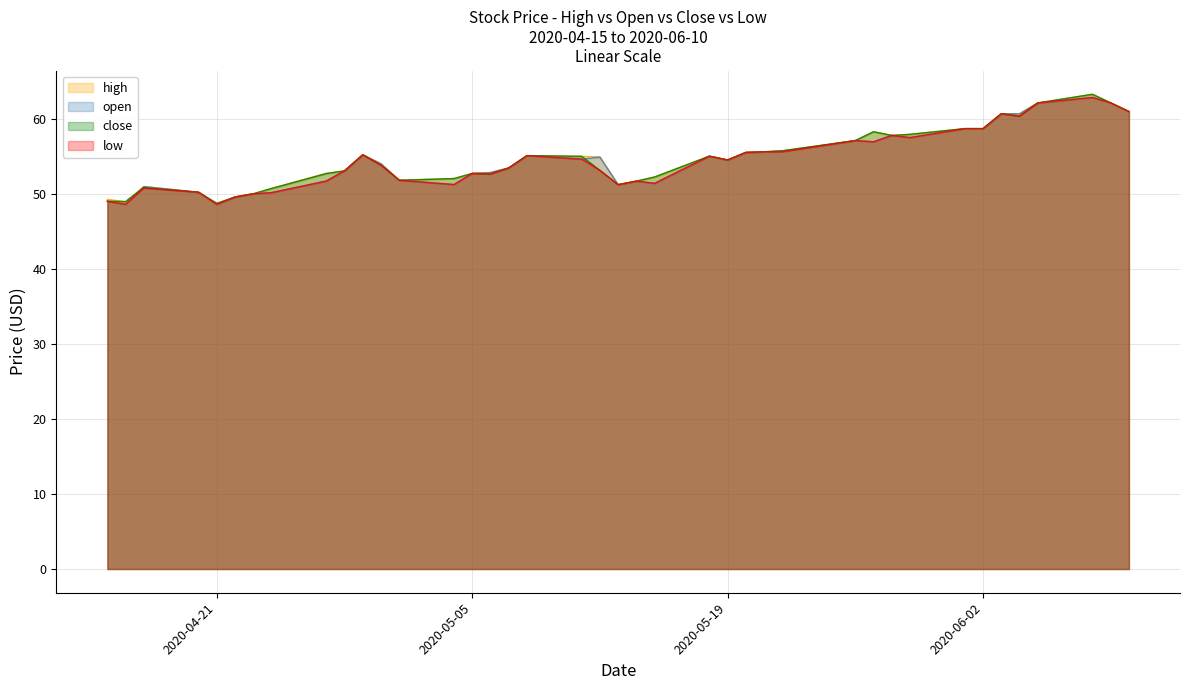

List the series in order of their overall mean, lowest first.

low, open, close, high